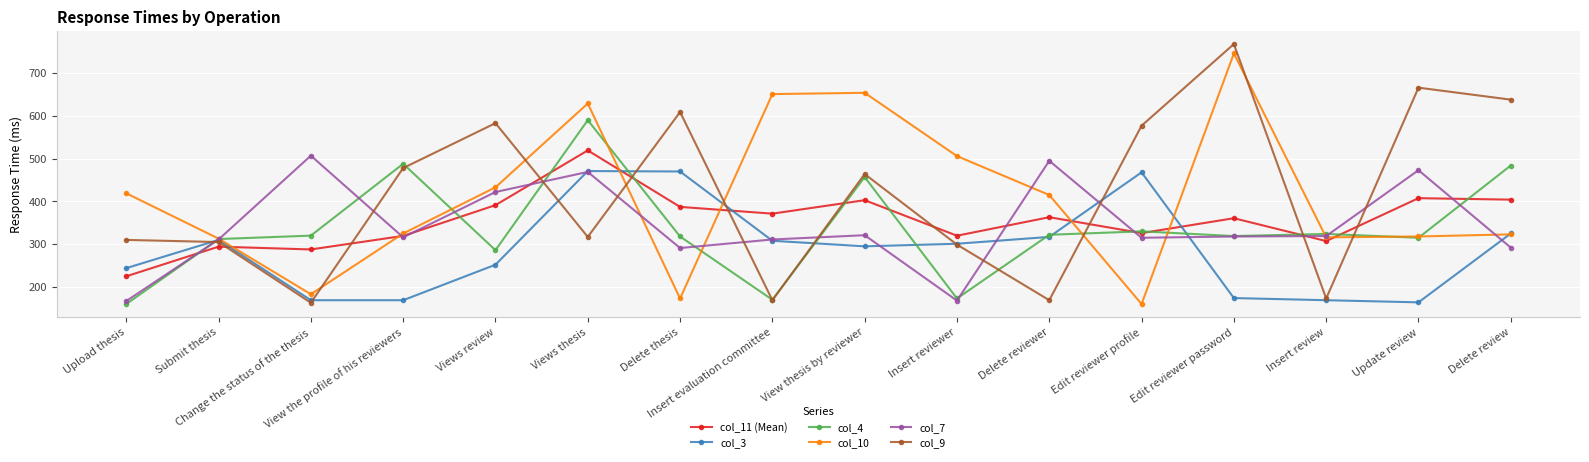

Does the chart display data point markers on the line(s)?

Yes